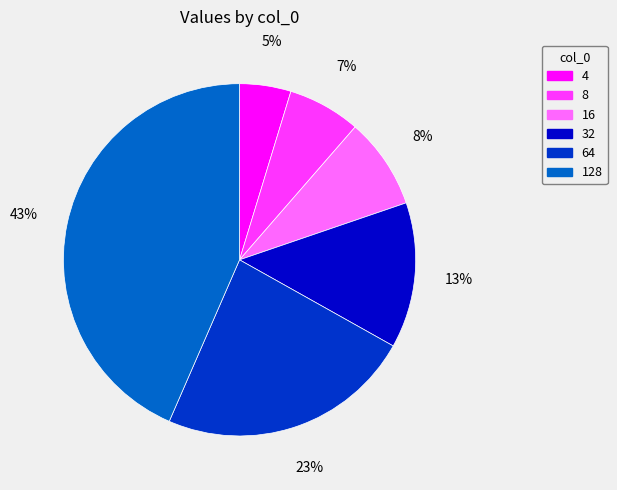

Is it true that 16 is 8% of the pie?

True